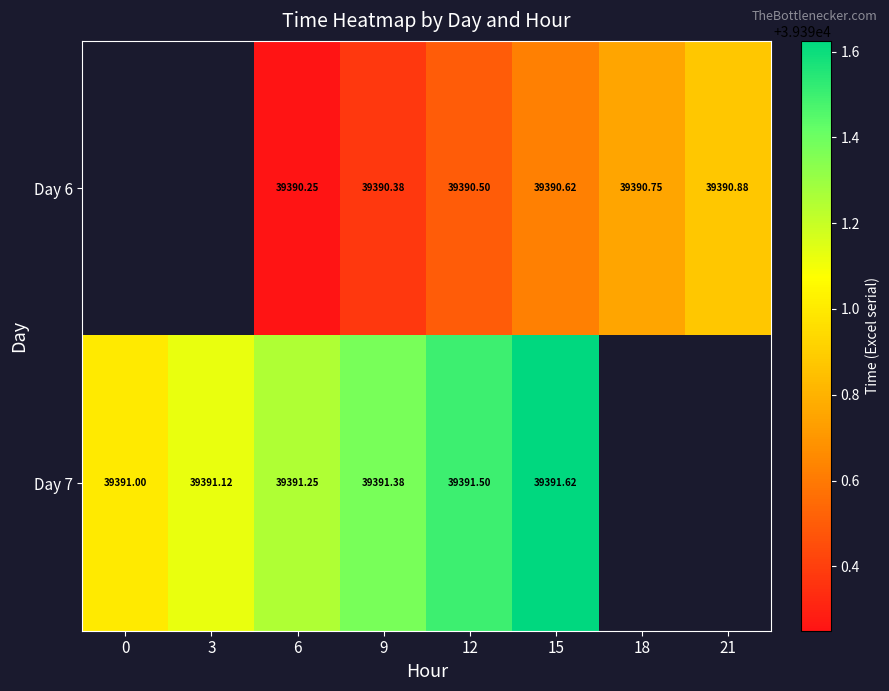

At which label does Day 7 reach its peak?

15